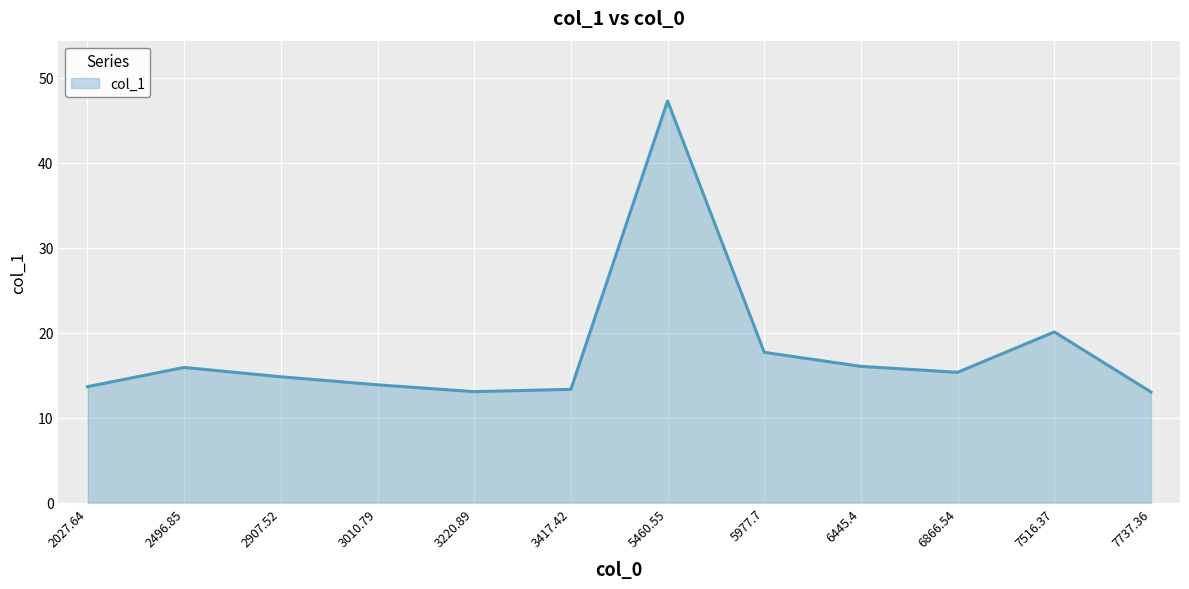

What position from the right is 6866.54?

3